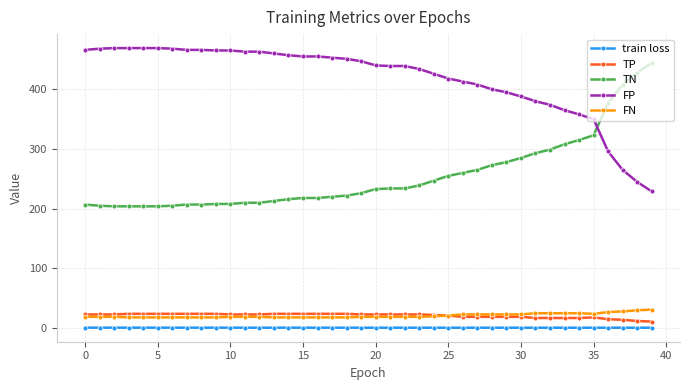

True or false: FP and train loss cross at least once.

False